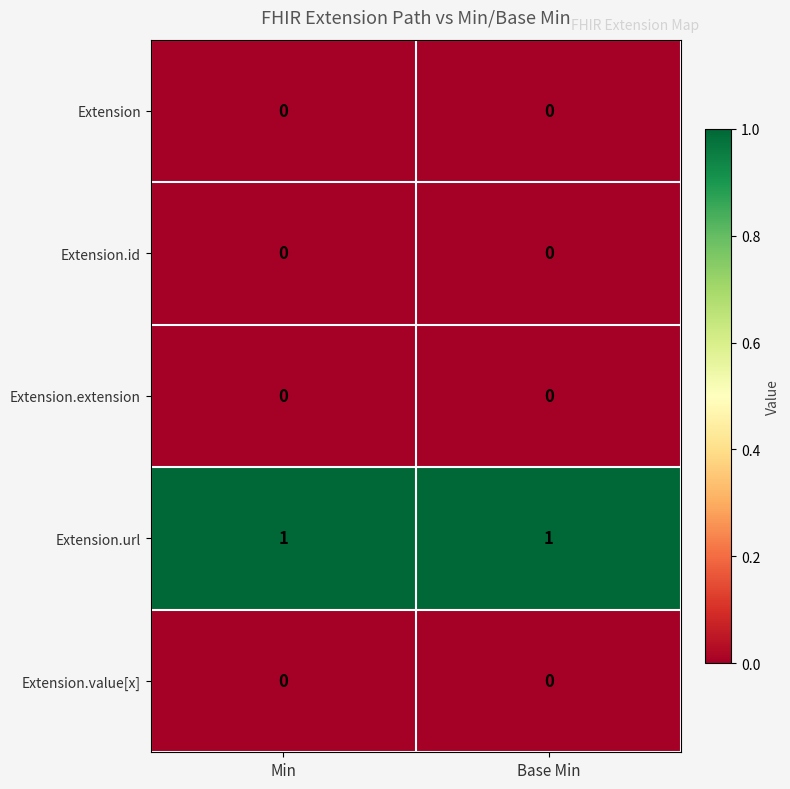

Which series has the largest total across all categories?

Extension.url